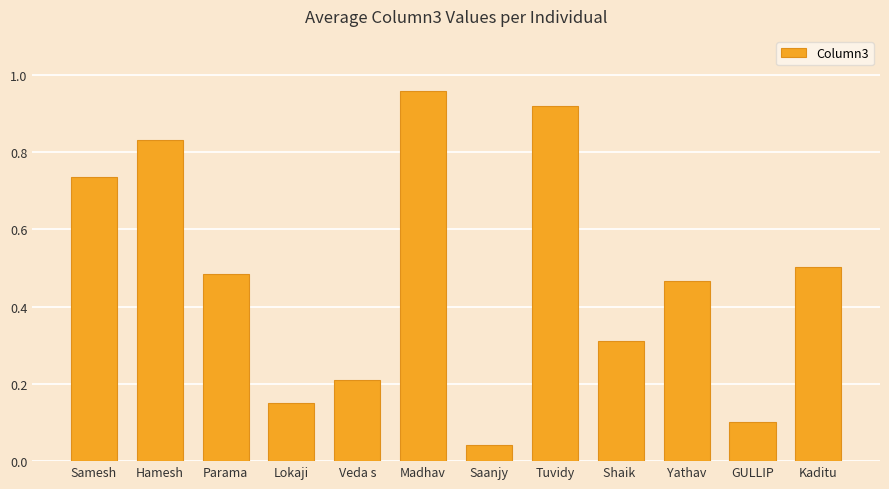

List the labels in order of value, largest first.

Madhav, Tuvidy, Hamesh, Samesh, Kaditu, Parama, Yathav, Shaik , Veda s, Lokaji, GULLIP, Saanjy